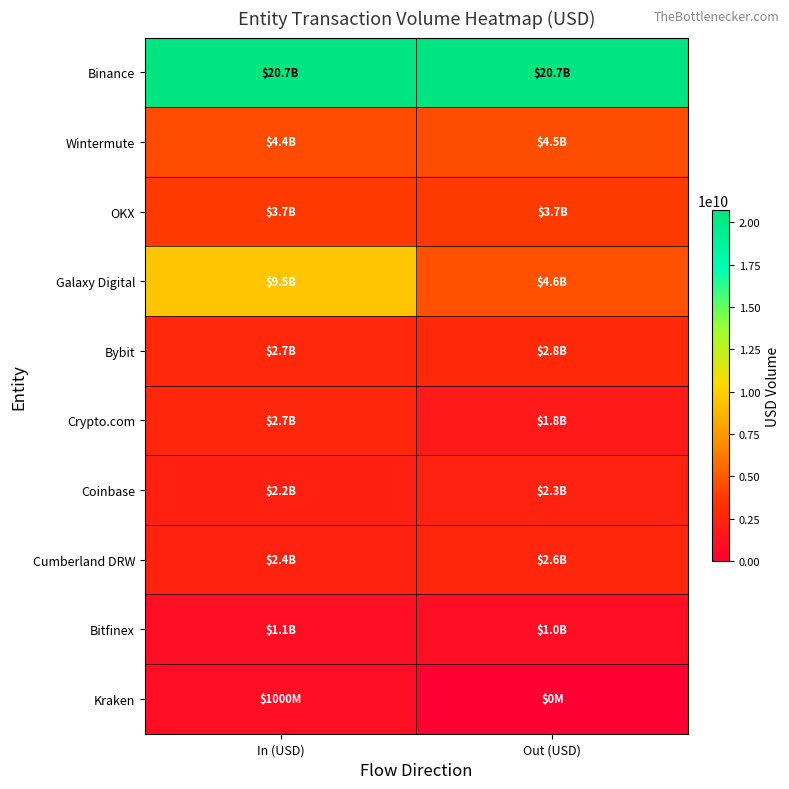

Reading left to right, transcribe all the data shown in this chart.

Binance: In (USD)=20713339586.8	Out (USD)=20694095863.7
Wintermute: In (USD)=4420135977.1	Out (USD)=4467012685.8
OKX: In (USD)=3705840521.0	Out (USD)=3738170813.0
Galaxy Digital: In (USD)=9490554969.0	Out (USD)=4613483399.7
Bybit: In (USD)=2742156869.8	Out (USD)=2827853398.6
Crypto.com: In (USD)=2691404773.3	Out (USD)=1778723898.9
Coinbase: In (USD)=2235532782.3	Out (USD)=2320855264.5
Cumberland DRW: In (USD)=2442706463.7	Out (USD)=2607707193.1
Bitfinex: In (USD)=1079118798.7	Out (USD)=1040736762.5
Kraken: In (USD)=999784128.0	Out (USD)=0.0